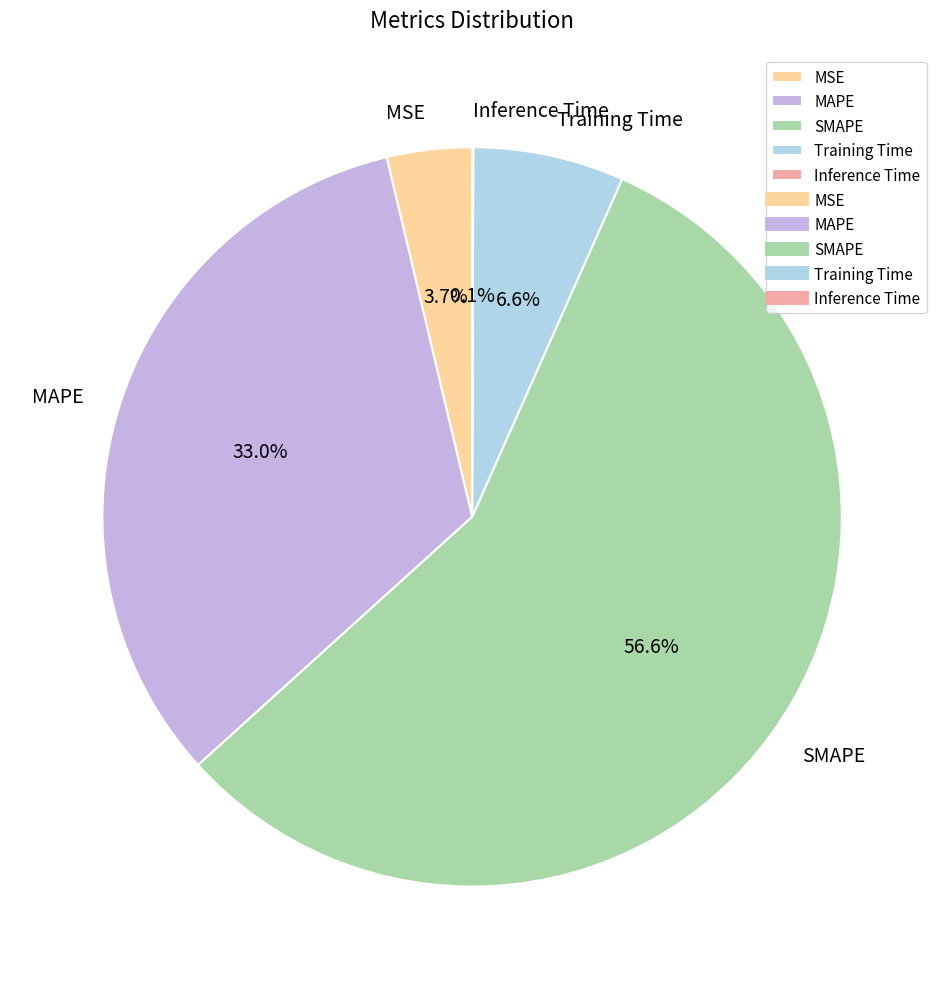

To the nearest percent, what portion does MAPE represent?

33%